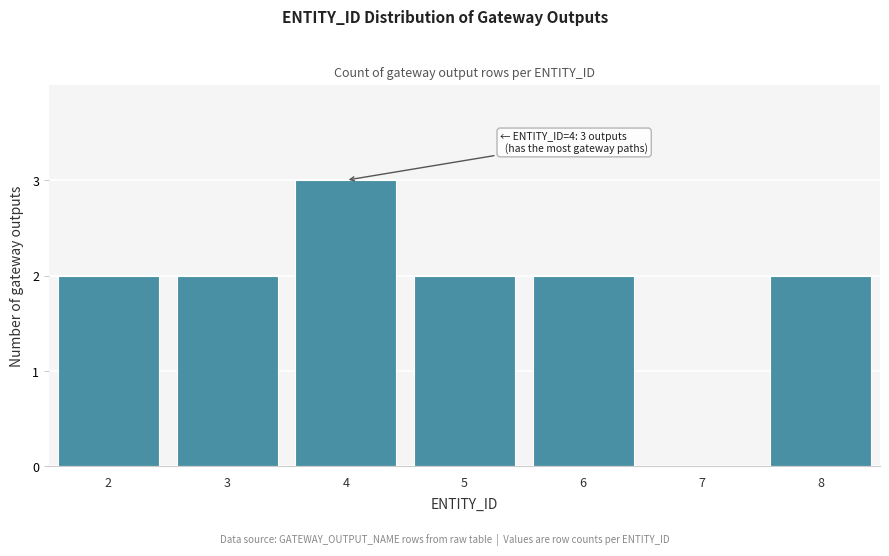

Reading right to left, what are all the values shown in this chart?

8=2	7=0	6=2	5=2	4=3	3=2	2=2